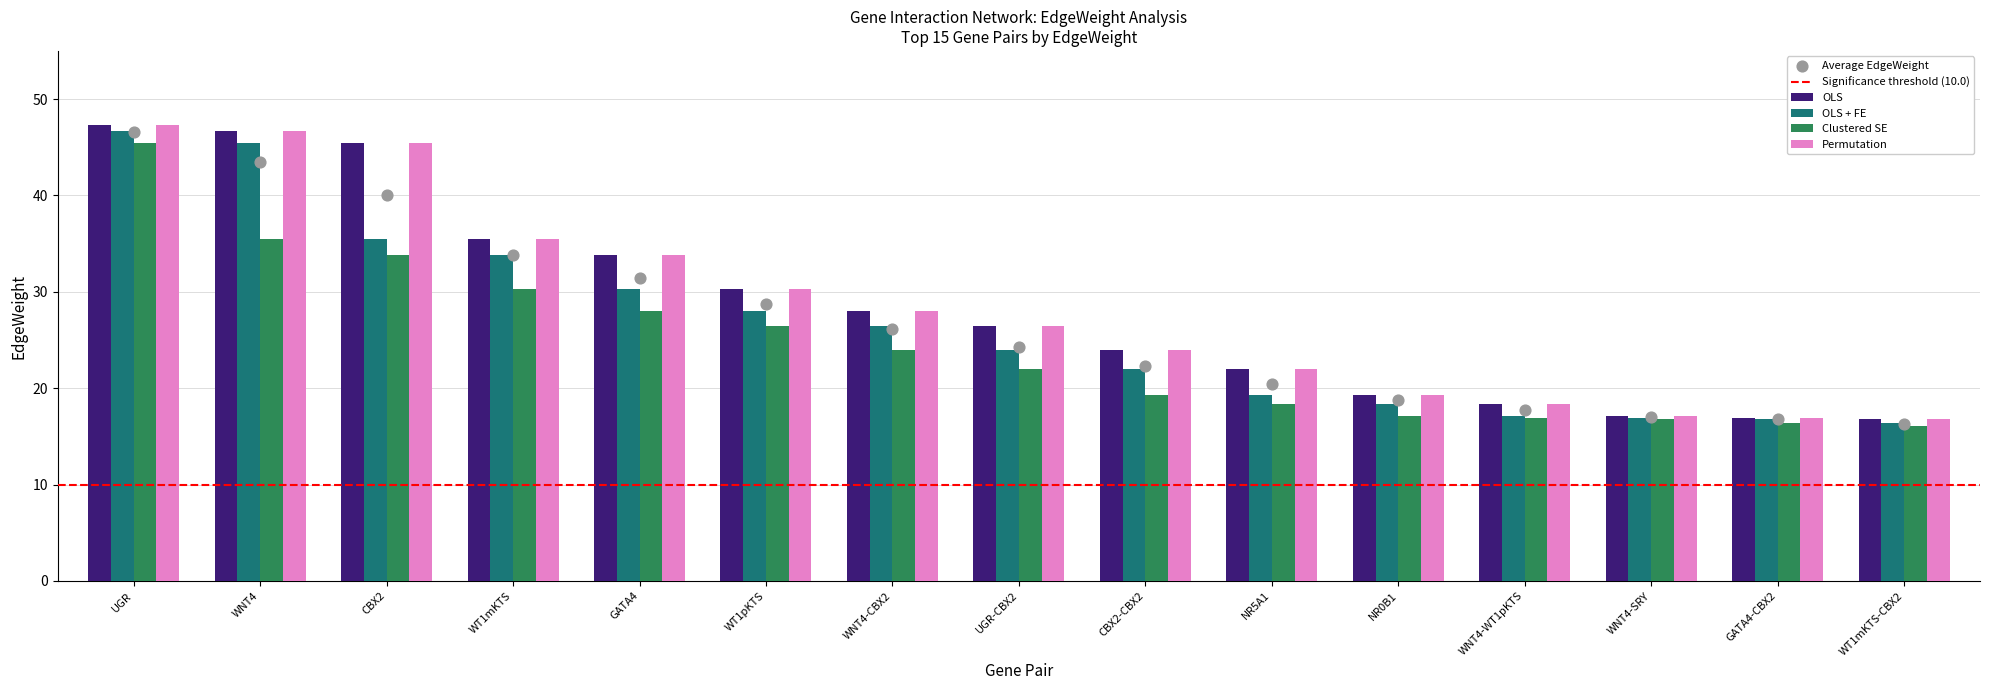

Is the value of OLS at WT1mKTS-CBX2 greater than the value of Clustered SE at UGR?

No